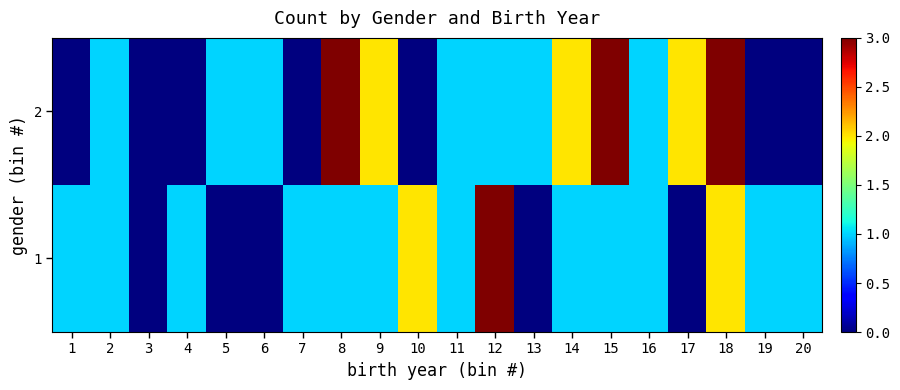

Count the number of data series in this chart.

2